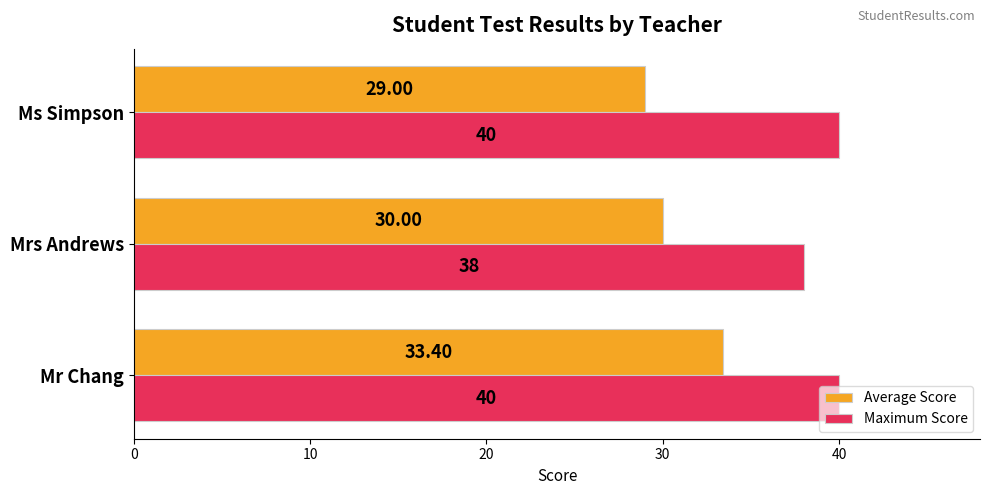

Which series changed the most between Mr Chang and Ms Simpson?

Average Score